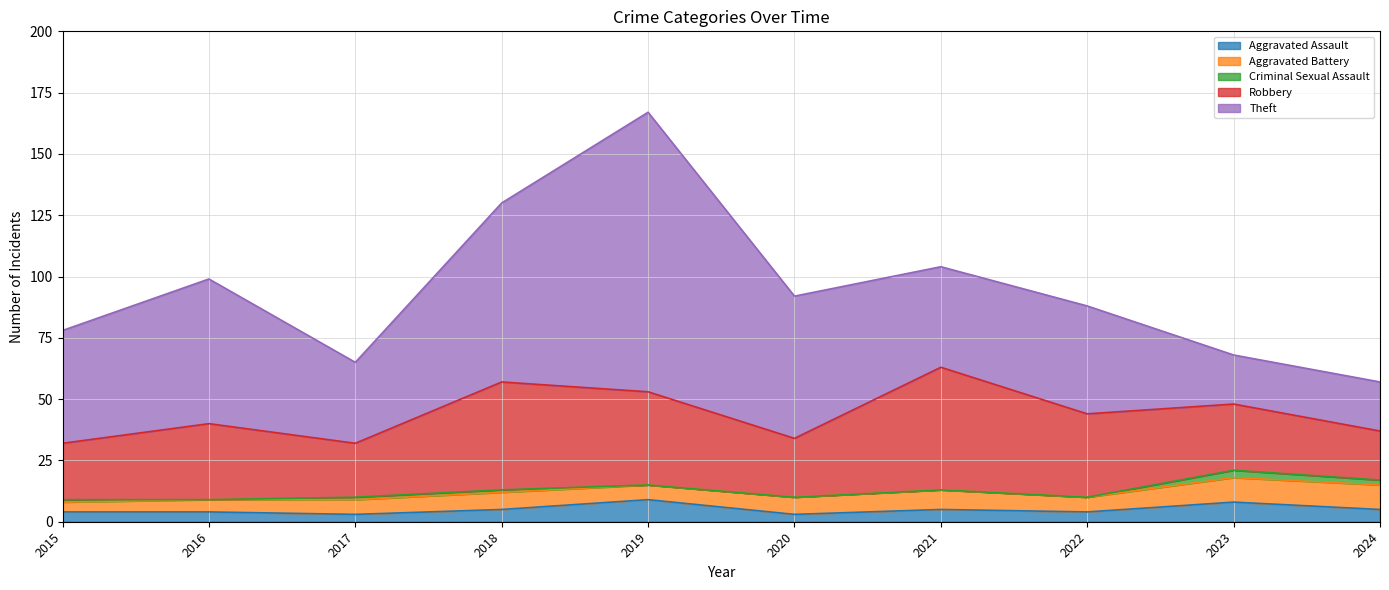

What is the value of the Theft point at the 5th from the left?

114